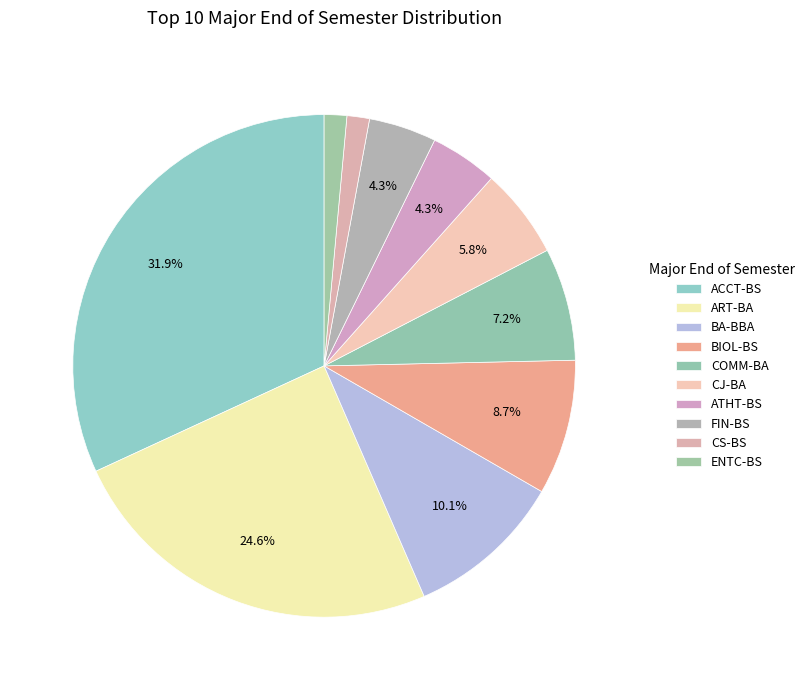

True or false: ART-BA accounts for 38% of the total.

False